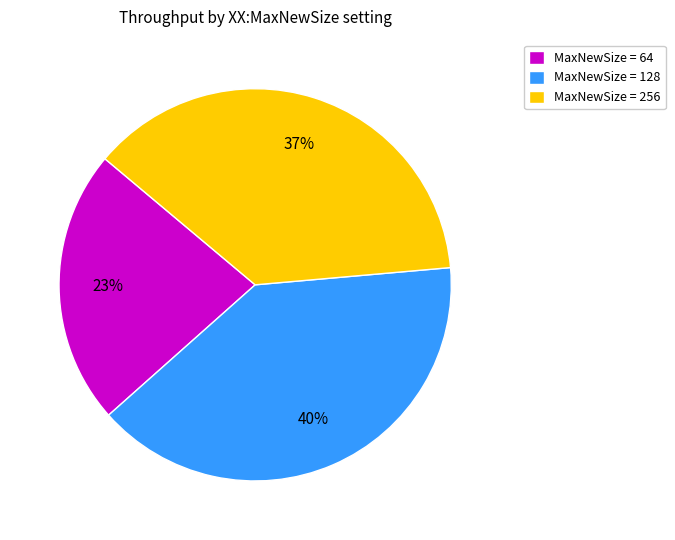

Is MaxNewSize = 128 the majority of the pie?

No